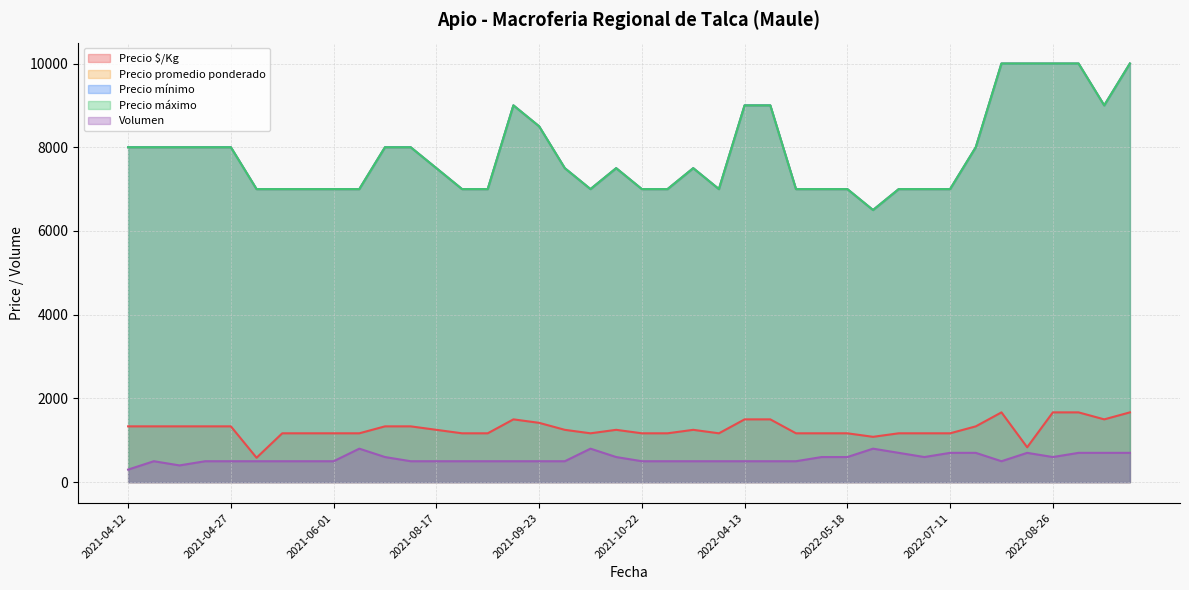

At which category does the chart reach its peak across all series?

2022-08-24